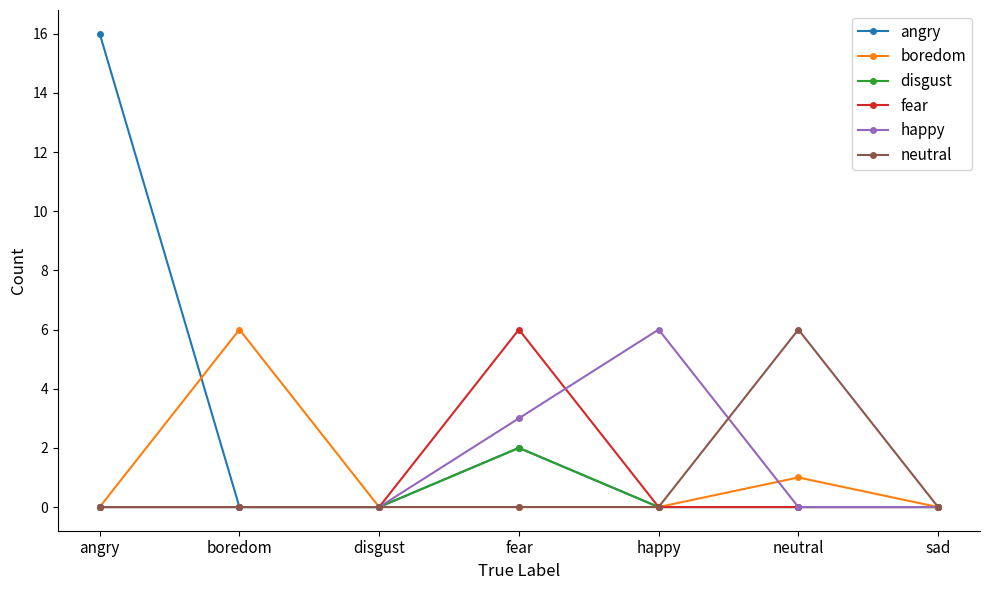

Count the angry values in the range 0 to 2.

6